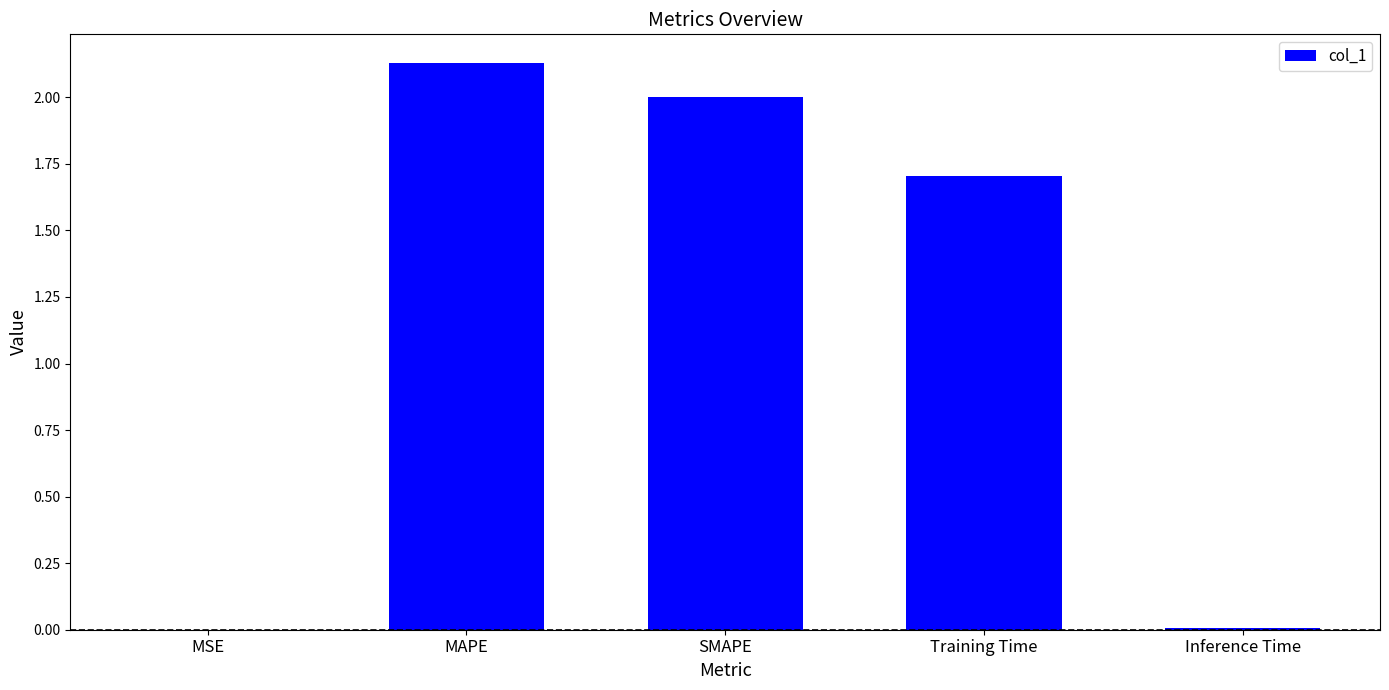

Count the number of values greater than 1.

3